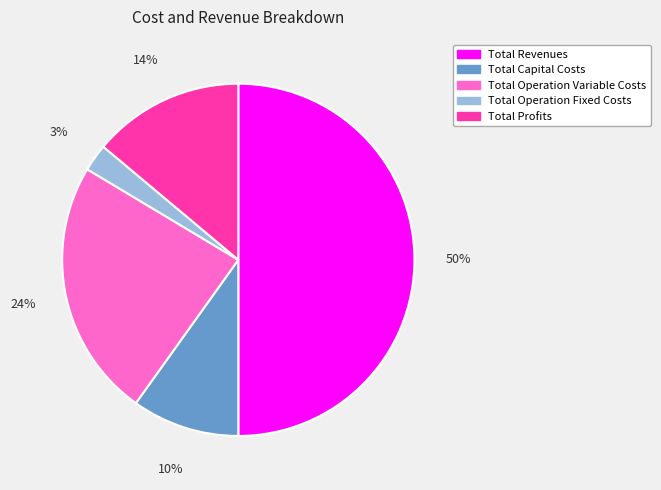

What percentage is the Total Operation Variable Costs slice, to the nearest percent?

24%